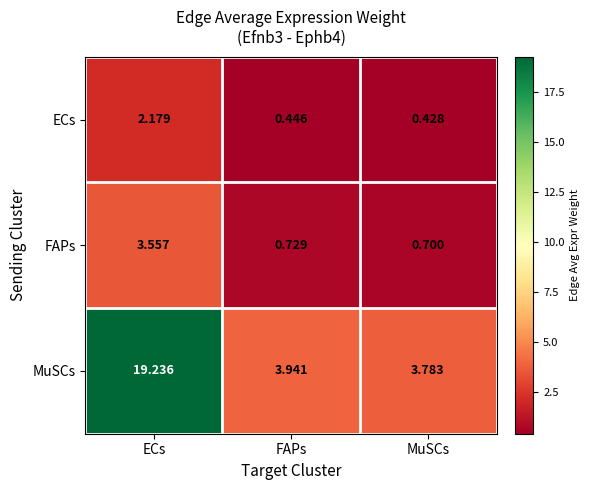

List the series in order of their peak value, lowest first.

ECs, FAPs, MuSCs